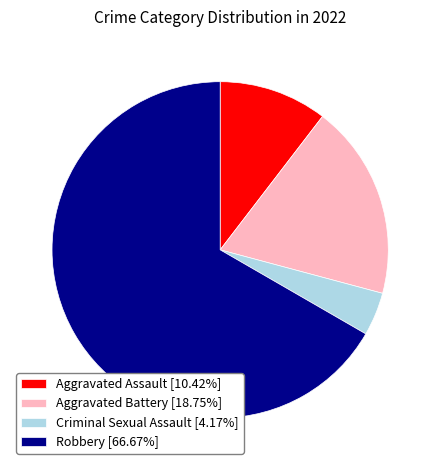

Is there any slice that represents more than half of the pie?

Yes